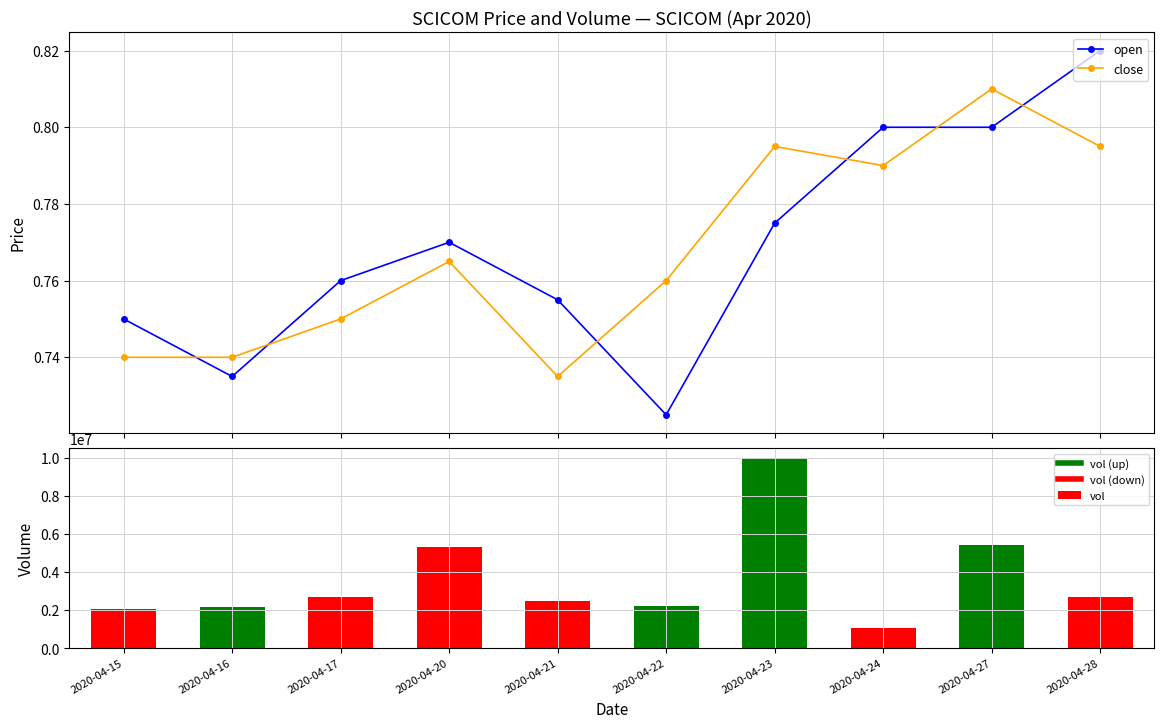

What is the maximum value shown in the chart?

10008800.0